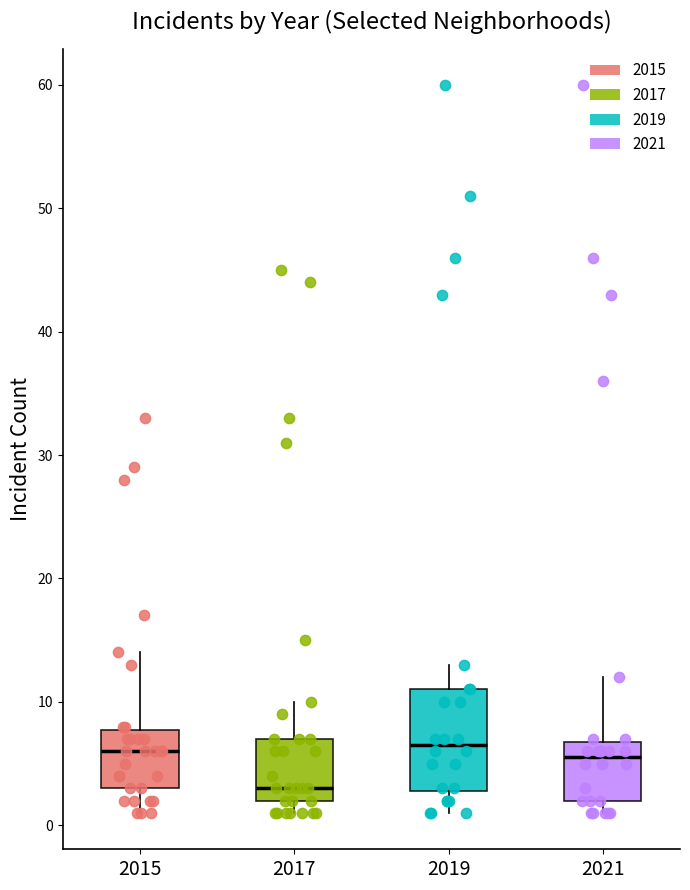

Which box's median line is the lowest?

2017